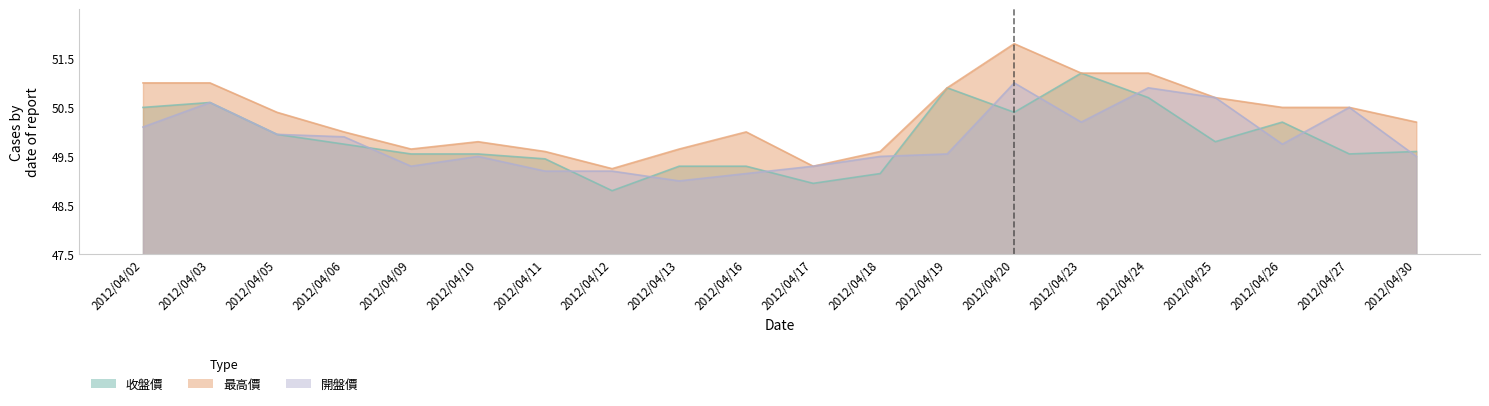

What is the difference between the 收盤價 values at 2012/04/02 and 2012/04/19?

0.4